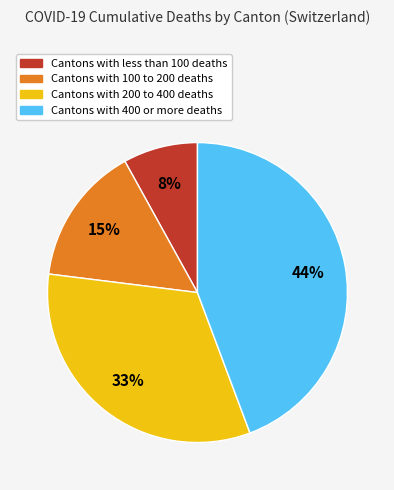

Does any single category account for the majority?

No